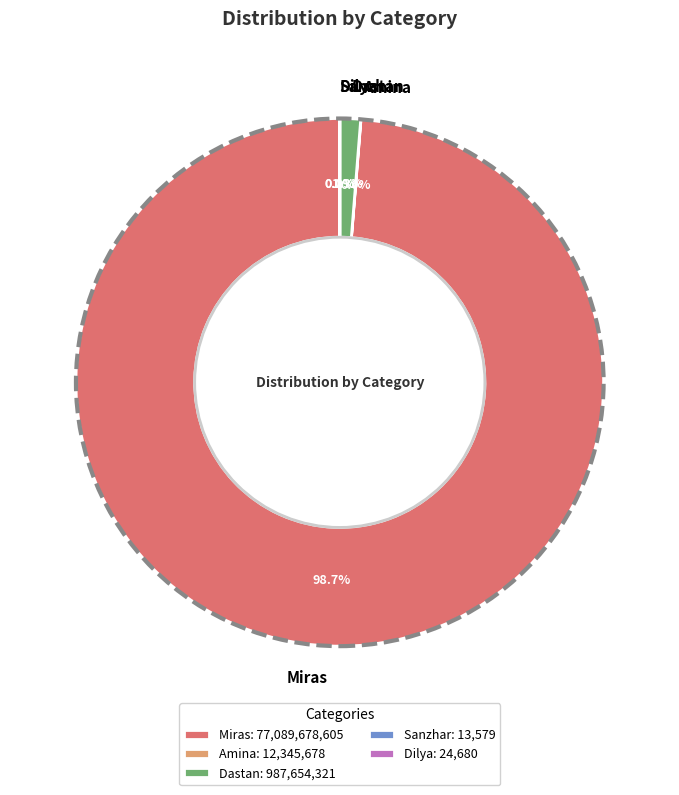

Combined, do Miras and Dastan account for over 50%?

Yes